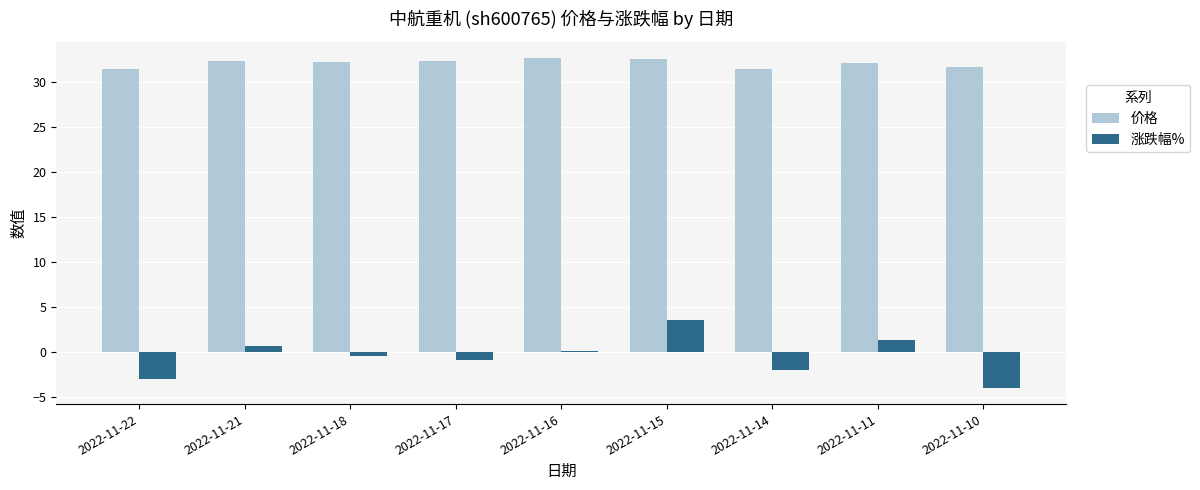

What is the sum of all 涨跌幅% values?

-4.7